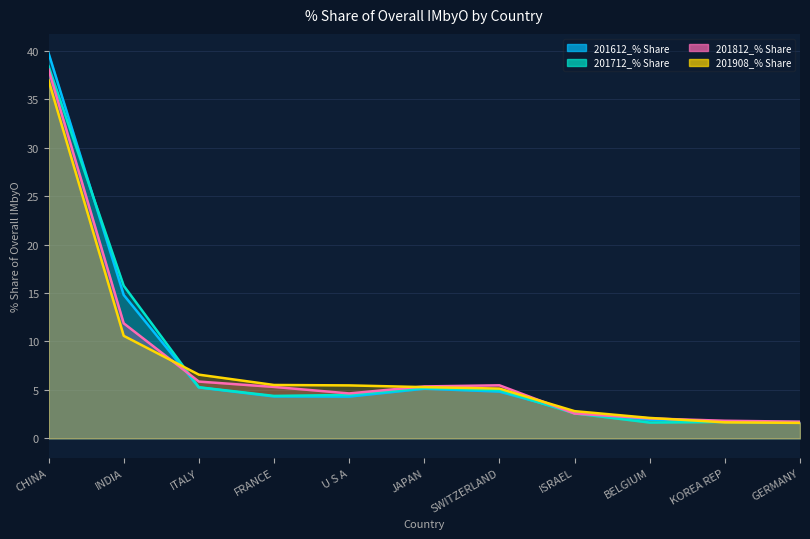

Reading left to right, extract all data points from this chart.

201612_% Share: 39.7	14.8	5.3	4.3	4.3	5.1	4.8	2.7	1.9	1.7	1.7
201712_% Share: 38.4	15.8	5.3	4.4	4.5	5.2	5.0	2.6	1.6	1.7	1.6
201812_% Share: 38.1	11.9	5.9	5.3	4.6	5.4	5.5	2.6	2.1	1.8	1.7
201908_% Share: 36.9	10.6	6.6	5.5	5.5	5.3	5.1	2.8	2.1	1.7	1.6